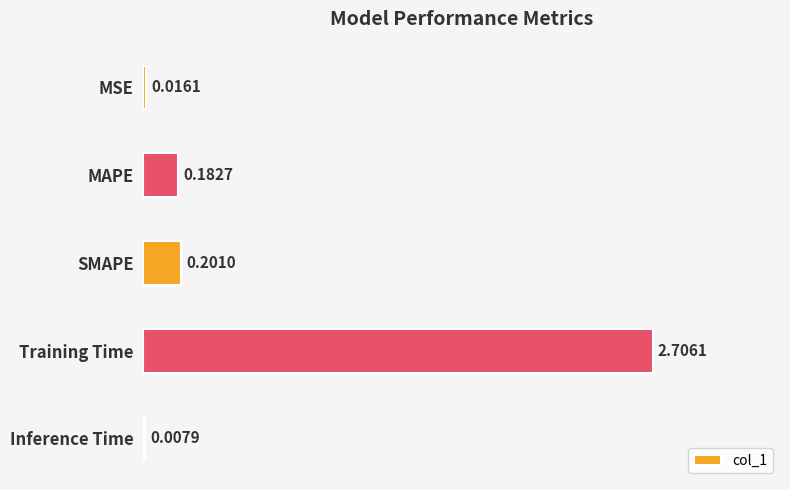

Where is the data nearest to the value 1?

SMAPE